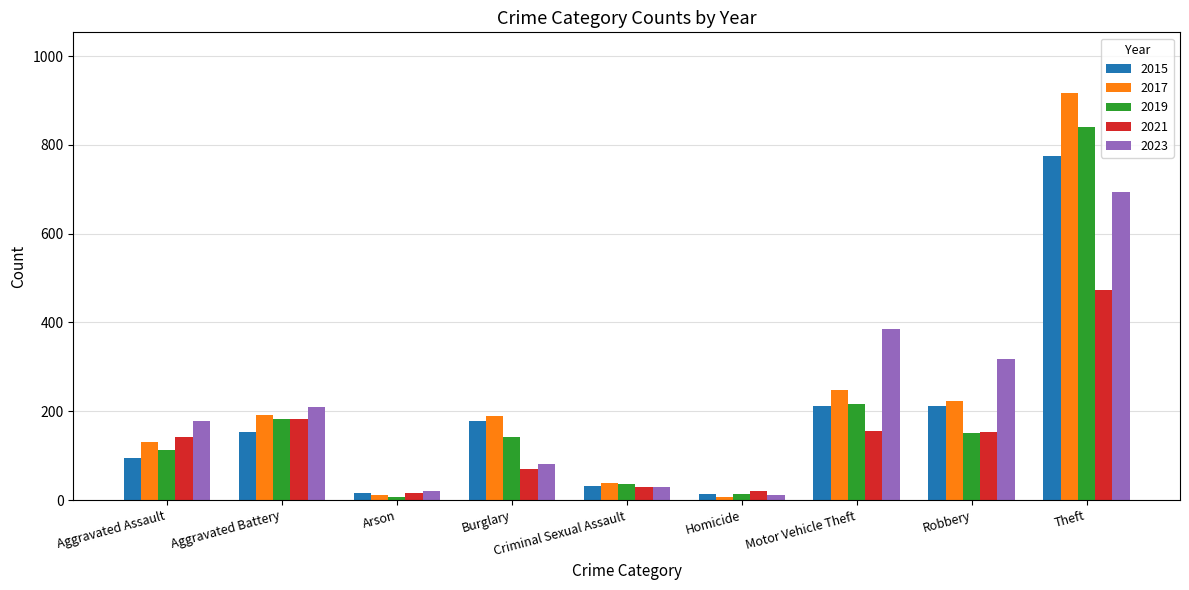

Which series has the widest spread of values?

2017